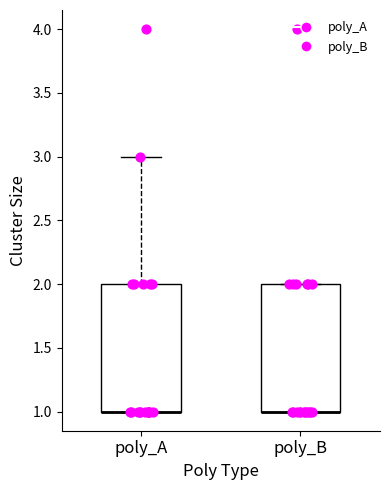

Reading left to right, read every box against the y-axis: the position of its median line, the range the box covers, and the ends of its whiskers. The values are not printed on the chart, so give them approximately, as read against the axis.

poly_A: median 1 (drawn on the box's lower edge), box 1 to 2, whiskers 1 to 3
poly_B: median 1 (drawn on the box's lower edge), box 1 to 2, whiskers 1 to 2